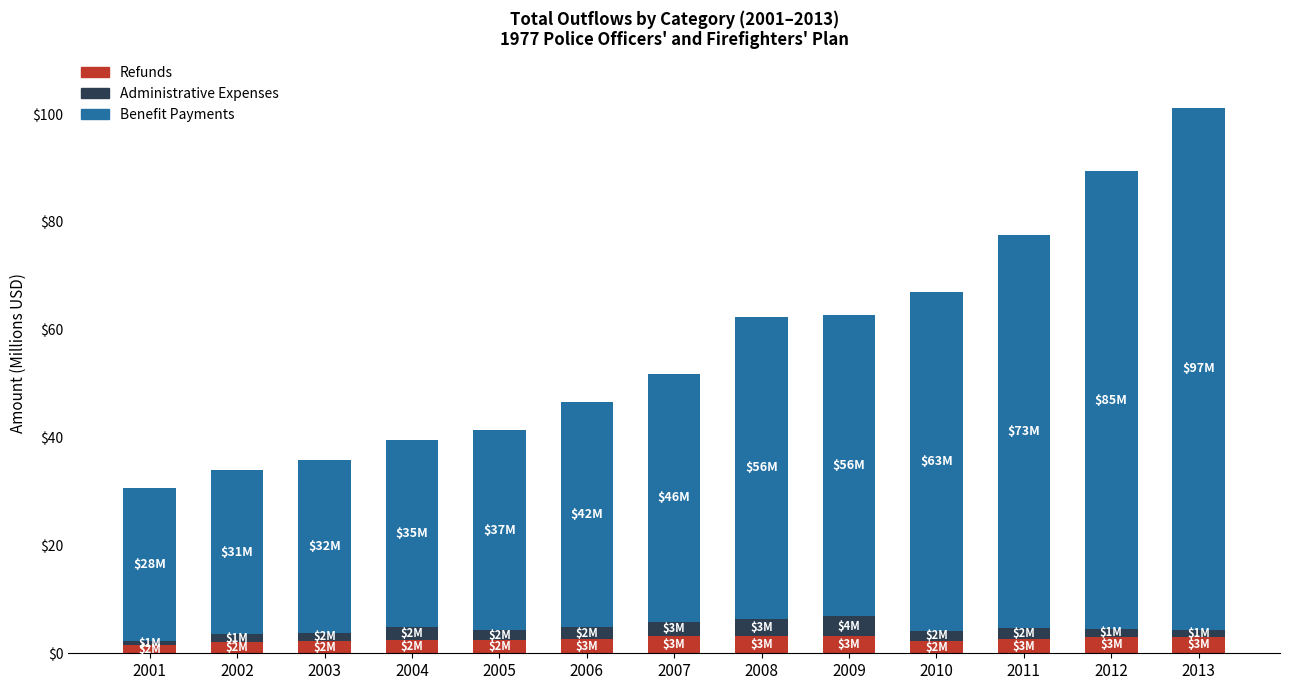

Are the bars grouped side by side (vs. stacked)?

No